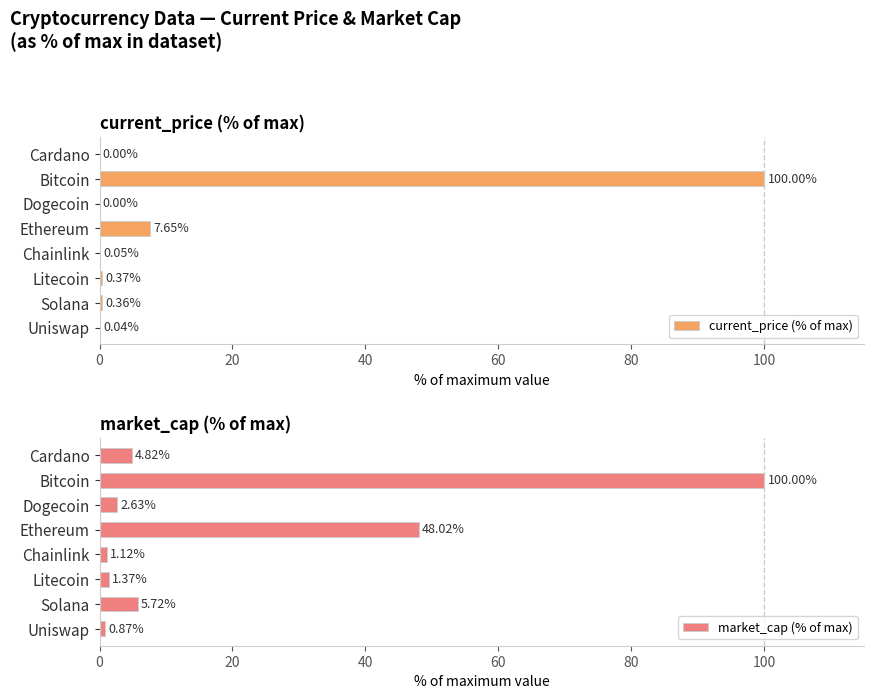

Reading left to right, what are all the values shown in this chart?

current_price (% of max): 0.0	100.0	0.0	7.7	0.0	0.4	0.4	0.0
market_cap (% of max): 4.8	100.0	2.6	48.0	1.1	1.4	5.7	0.9